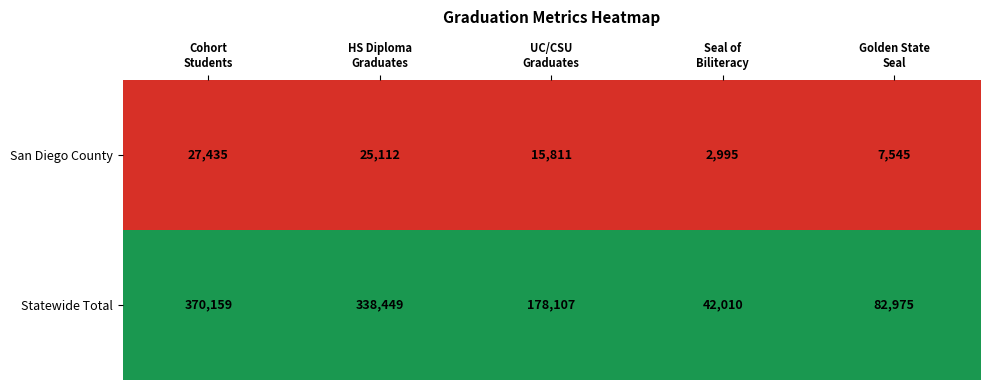

Which label corresponds to the smallest value in the chart?

Seal of
Biliteracy